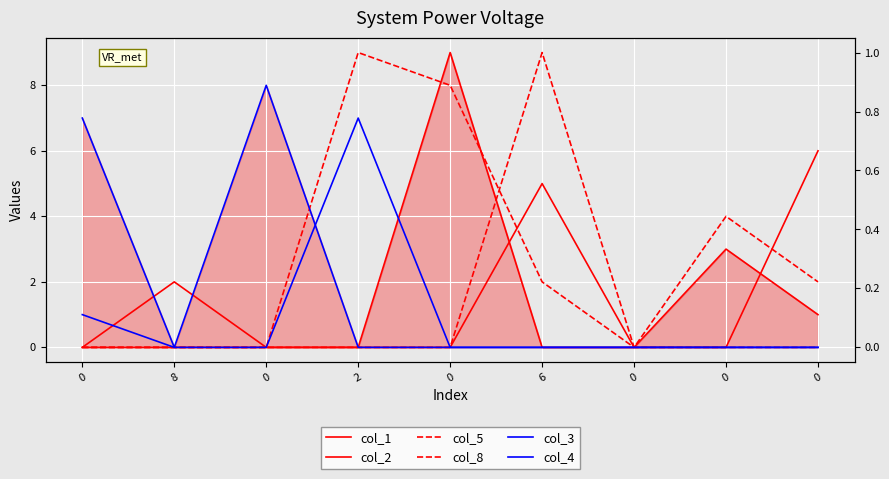

Count the number of categories in the chart.

9